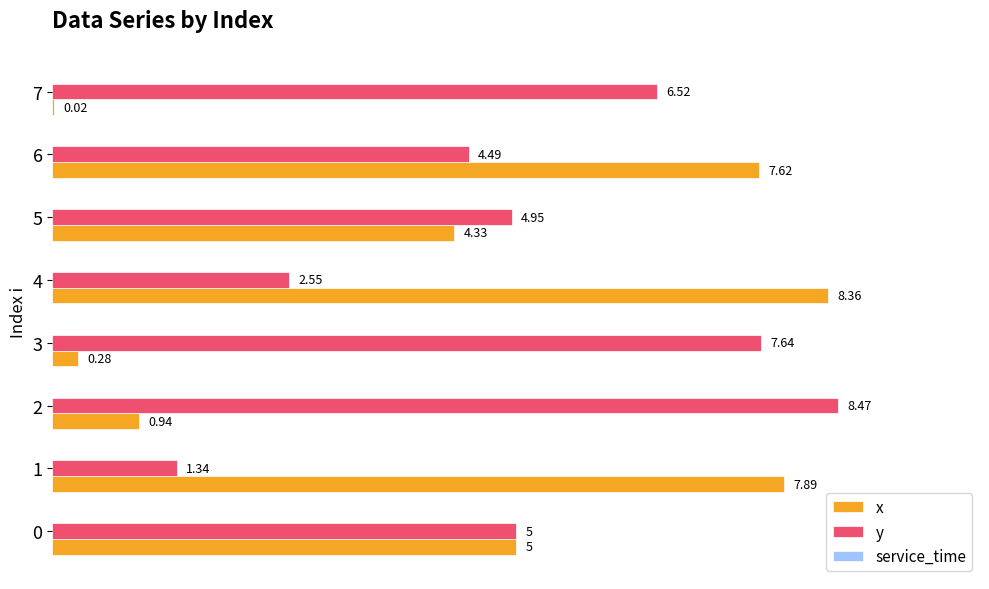

At which category is the sum across all series the highest?

6